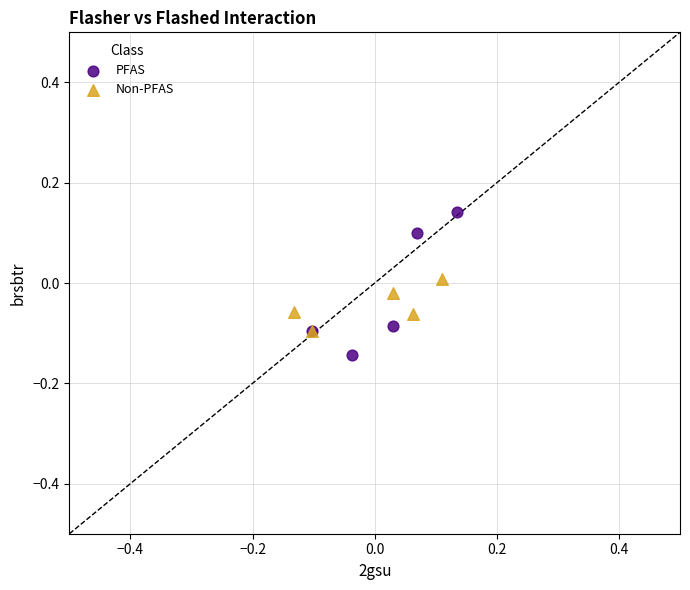

Which series reaches the maximum Y coordinate?

PFAS